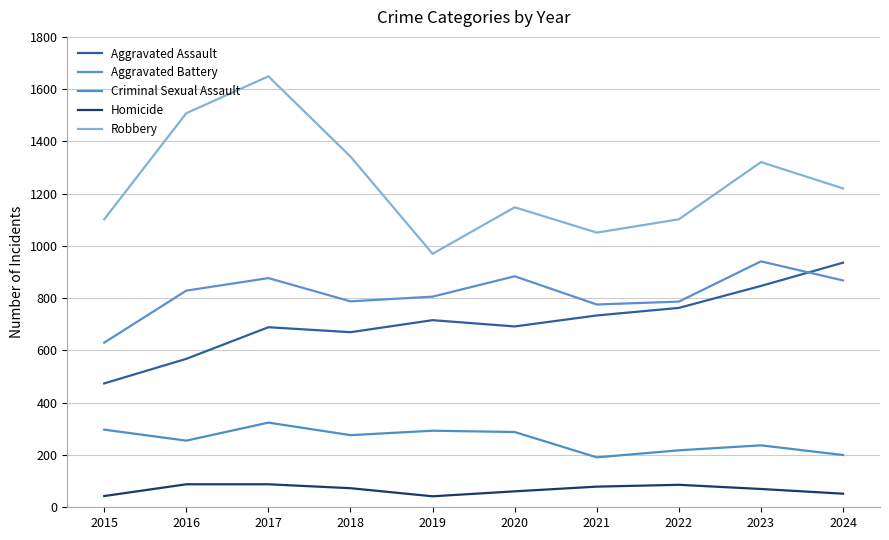

Where is the first local minimum for Criminal Sexual Assault?

2016